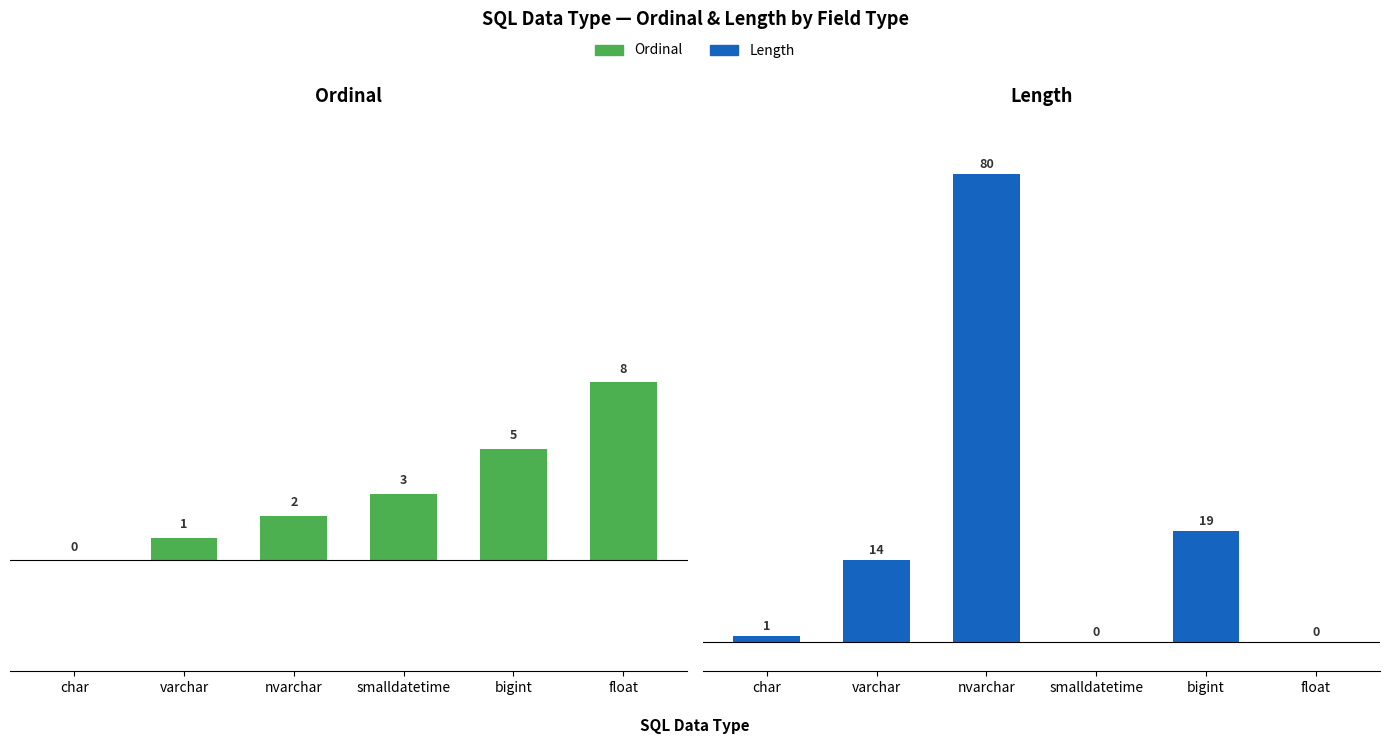

List the labels in order of Length value, smallest first.

smalldatetime, float, char, varchar, bigint, nvarchar